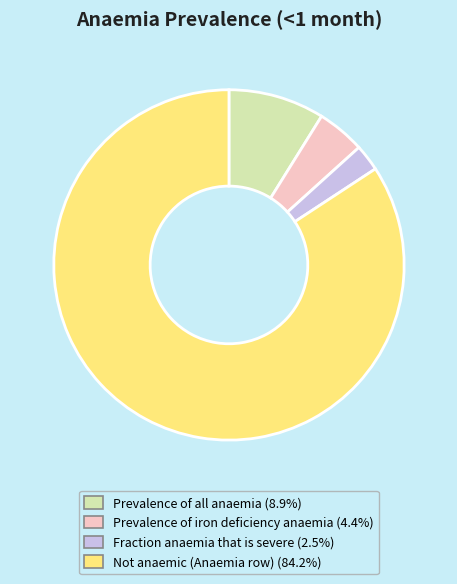

Which category has the smallest portion of the pie?

Fraction anaemia that is severe